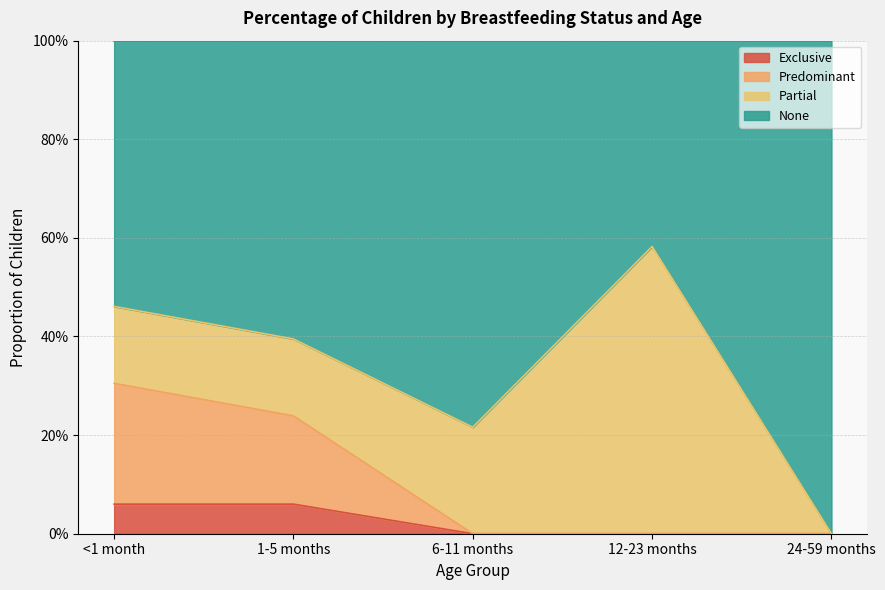

What are all the series names shown in the legend?

Exclusive, Predominant, Partial, None